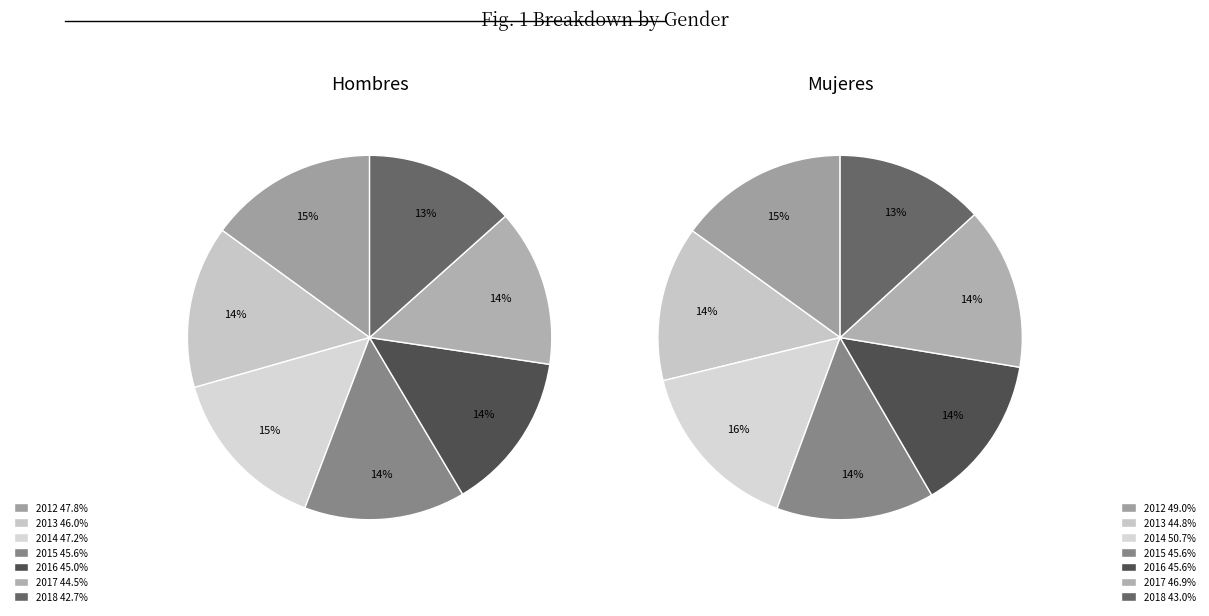

To the nearest percent, what portion does 2015 represent?

14%